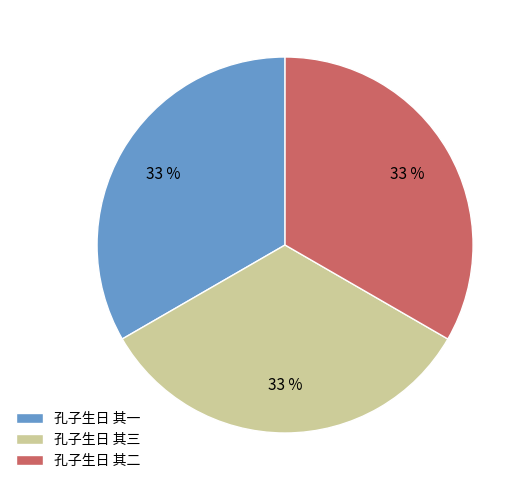

To the nearest percent, what percentage of the pie is 孔子生日 其三?

33%